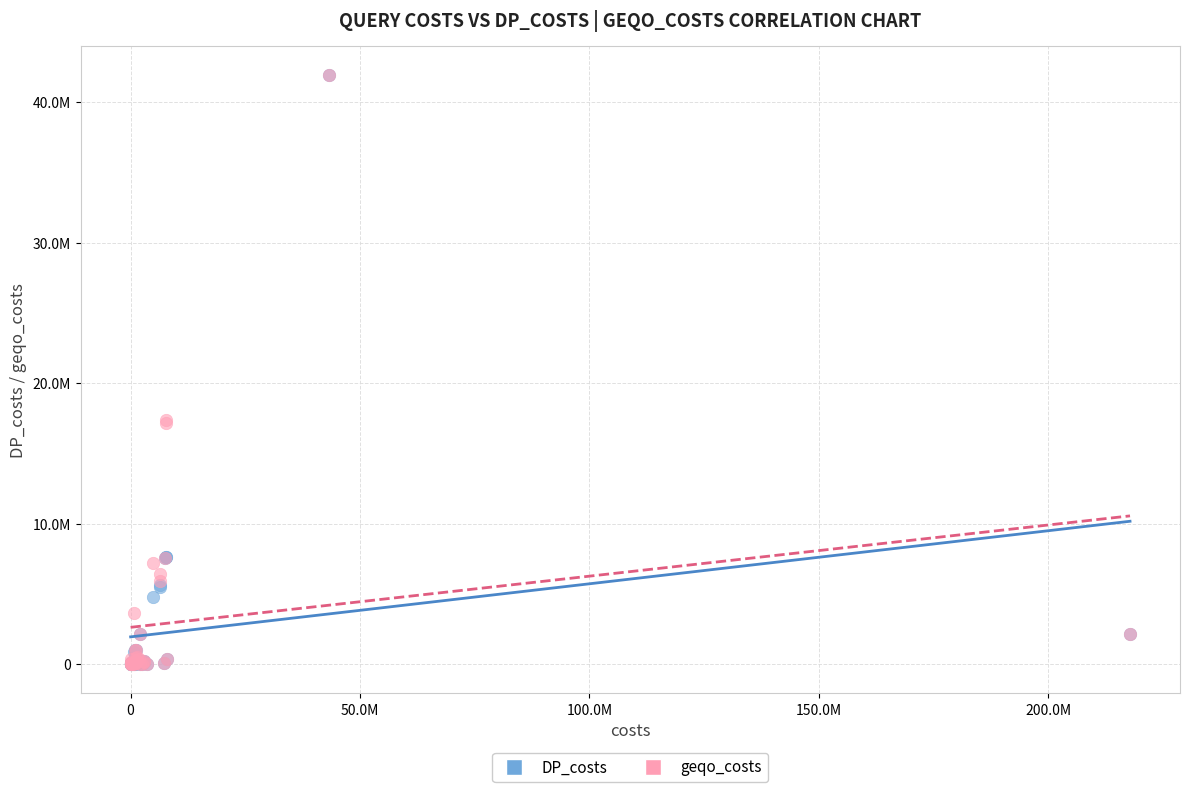

Which series has the widest spread of Y values?

DP_costs